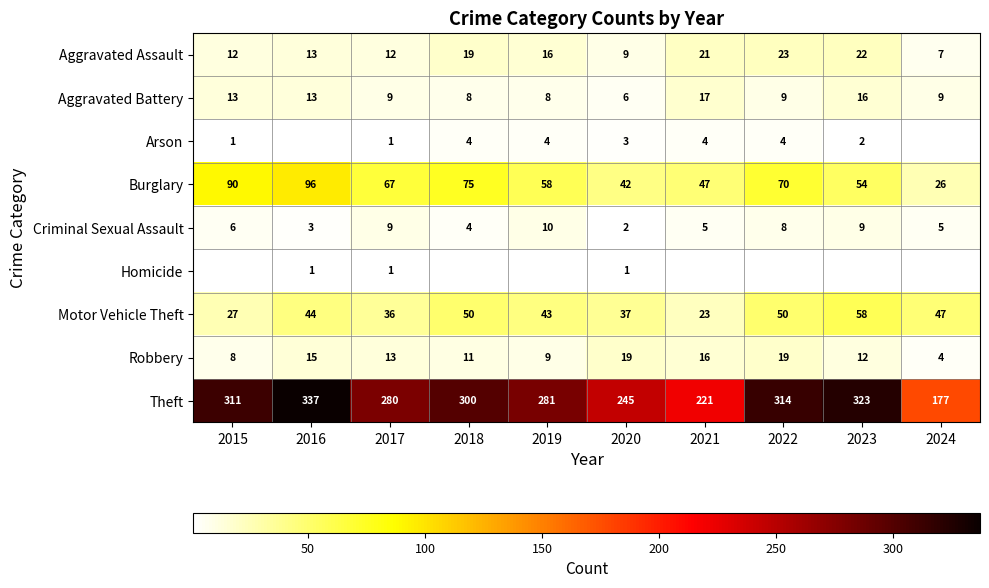

Is it true that Robbery equals 15.0 at 2016?

True